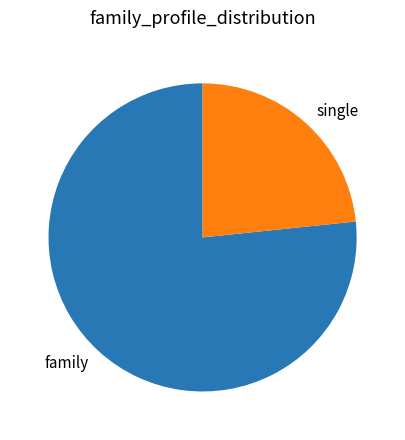

How many slices are in this pie chart?

2